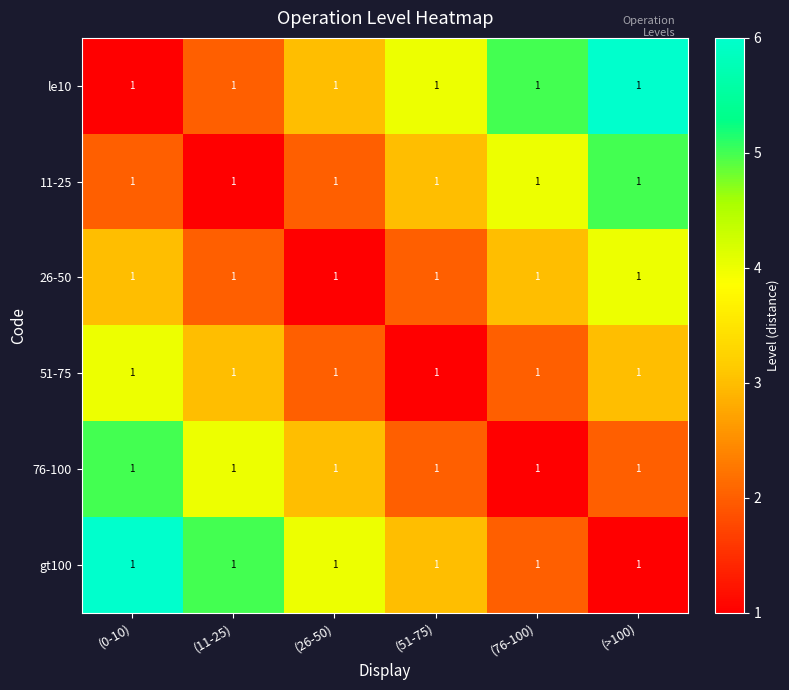

Is it true that 11-25 equals 1 at (51-75)?

False